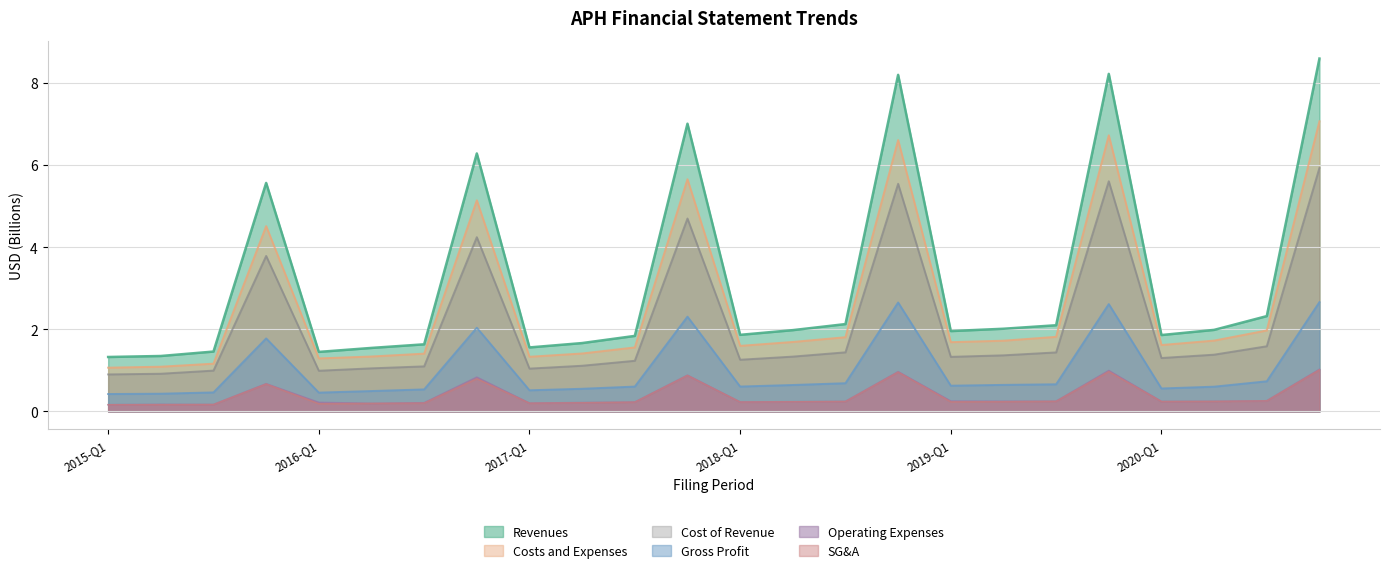

Is it true that Gross Profit equals 0.7 at 2020-Q3?

True